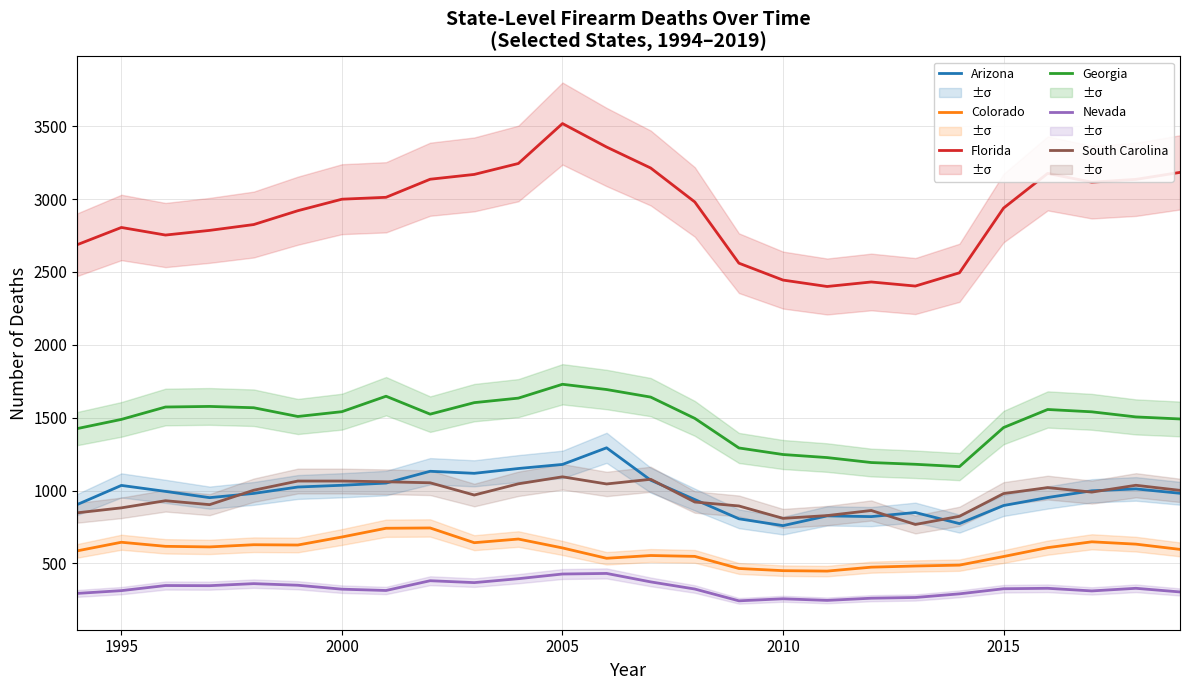

True or false: Florida has a value of 3994 at 2010.

False